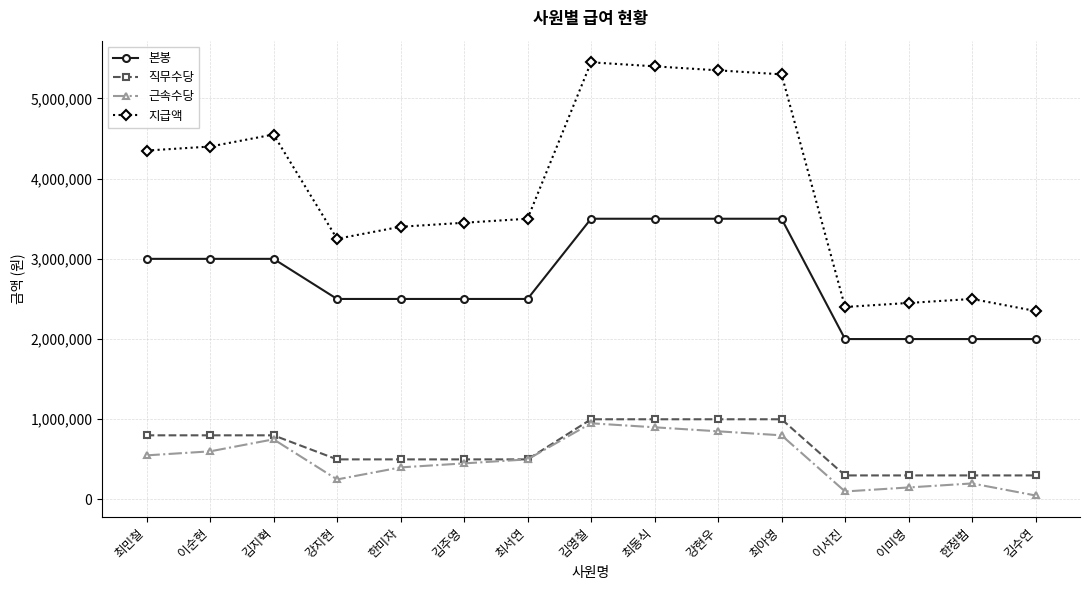

The 지급액 series shows 3701337 at 김수연. True or false?

False